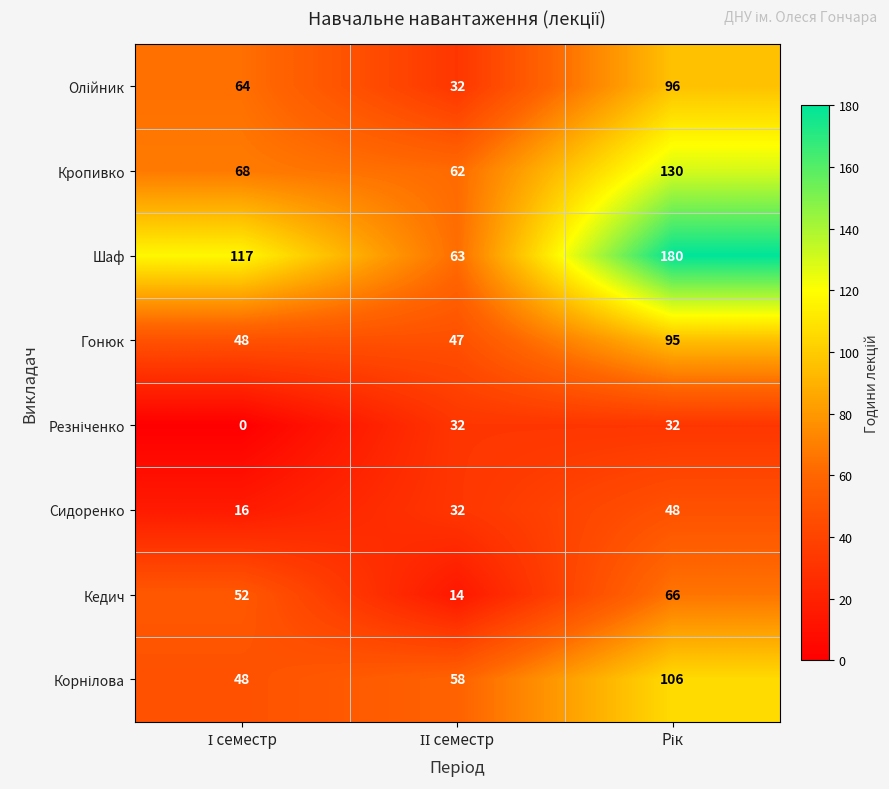

How many distinct data groups are displayed?

8